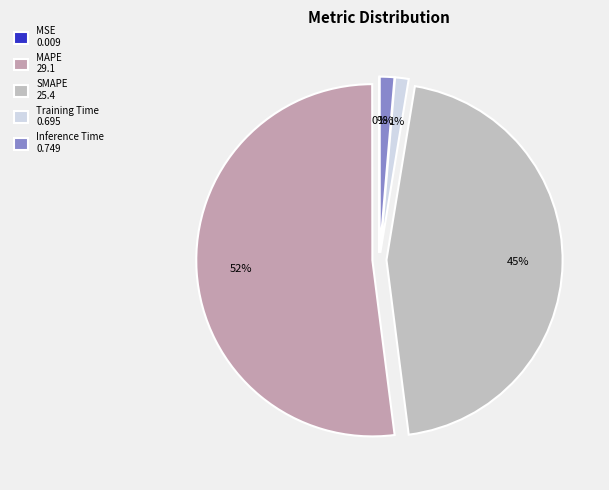

What percentage do Training Time and Inference Time together represent?

2.6%